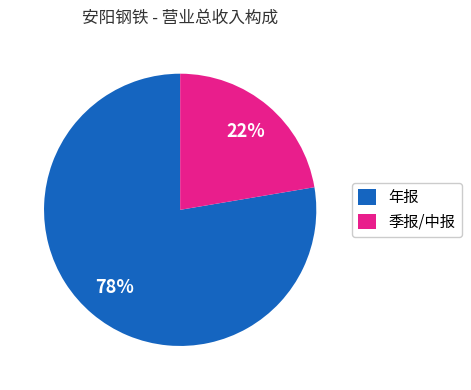

To the nearest percent, what is the average slice percentage?

50%